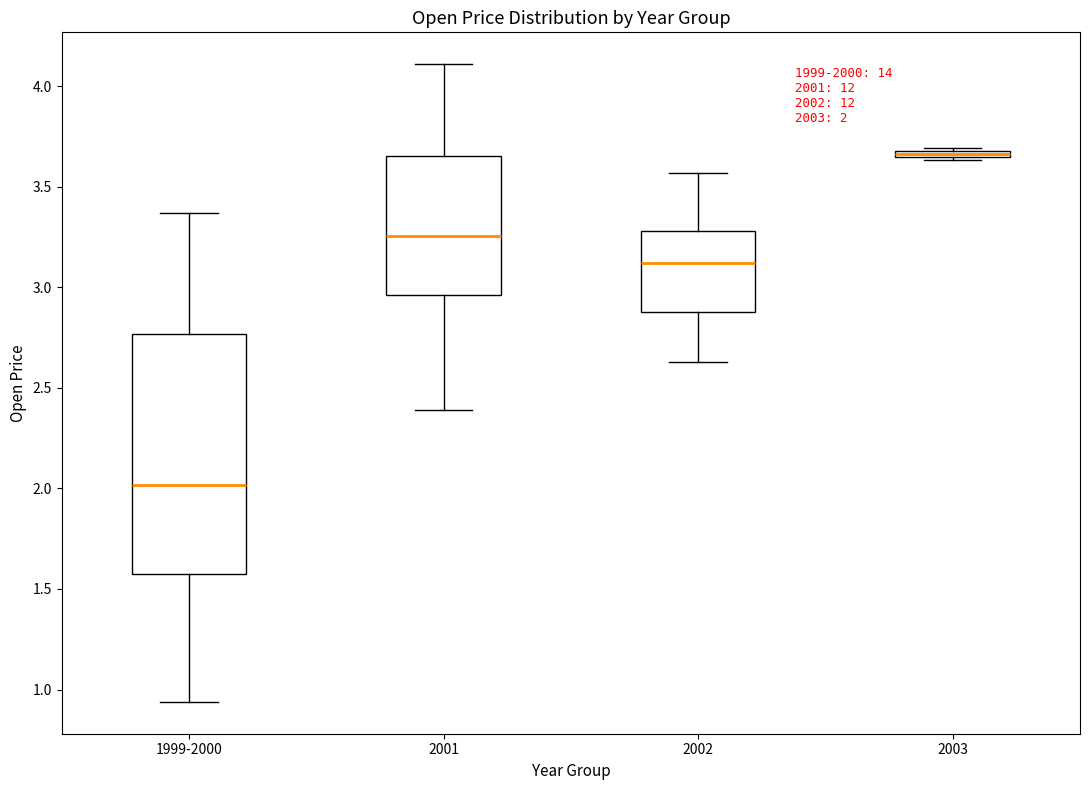

Which box has the highest median line?

2003